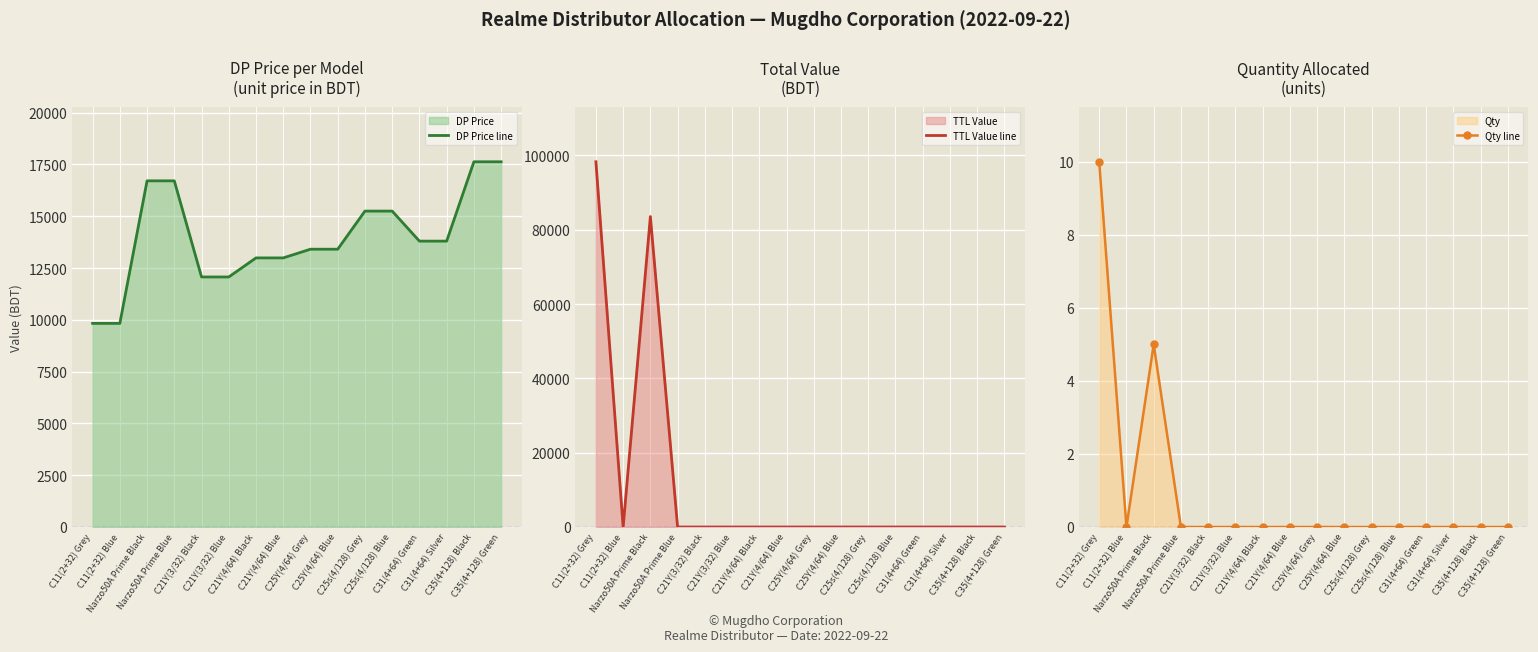

List the series in order of their overall mean, lowest first.

Qty line, TTL Value line, DP Price line